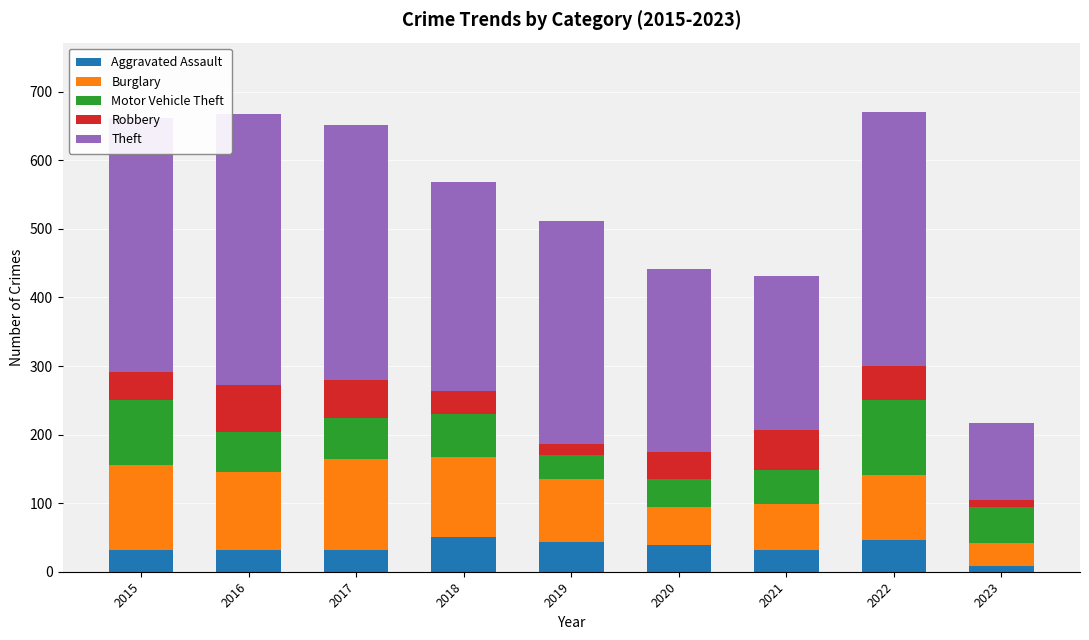

The Aggravated Assault series shows 73 at 2022. True or false?

False